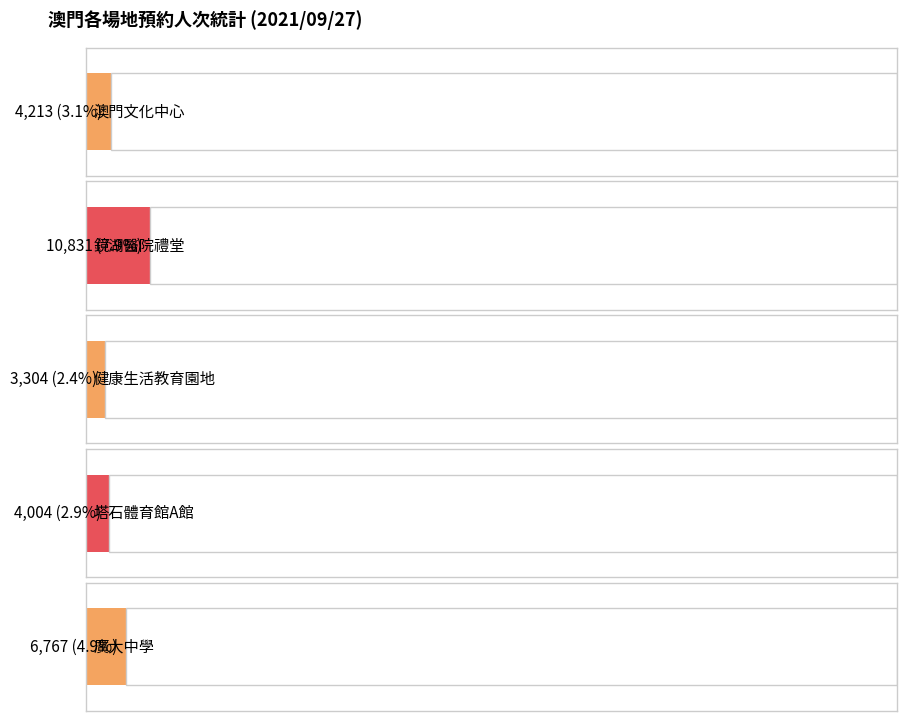

True or false: 鏡湖醫院禮堂 has a value of 232 at 02:30.

False